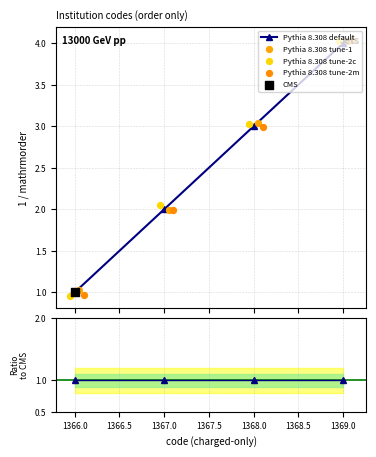

Between 1367 and 1366, which is larger?

1367